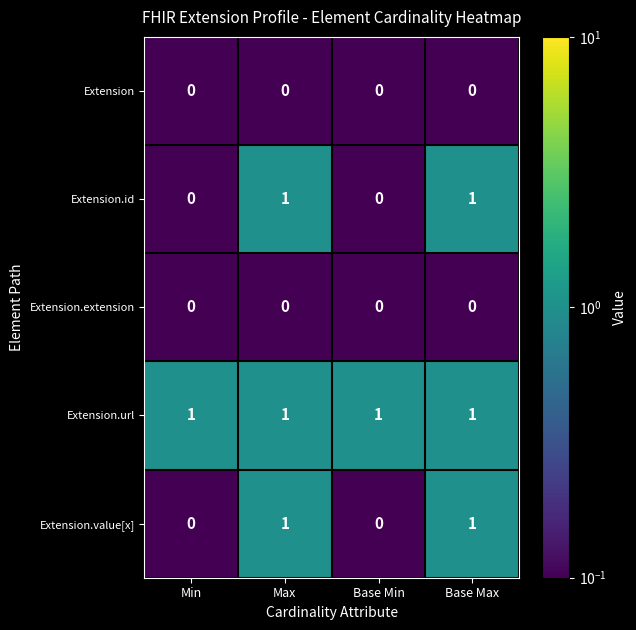

Count the Extension.value[x] values in the range 0 to 1.

4